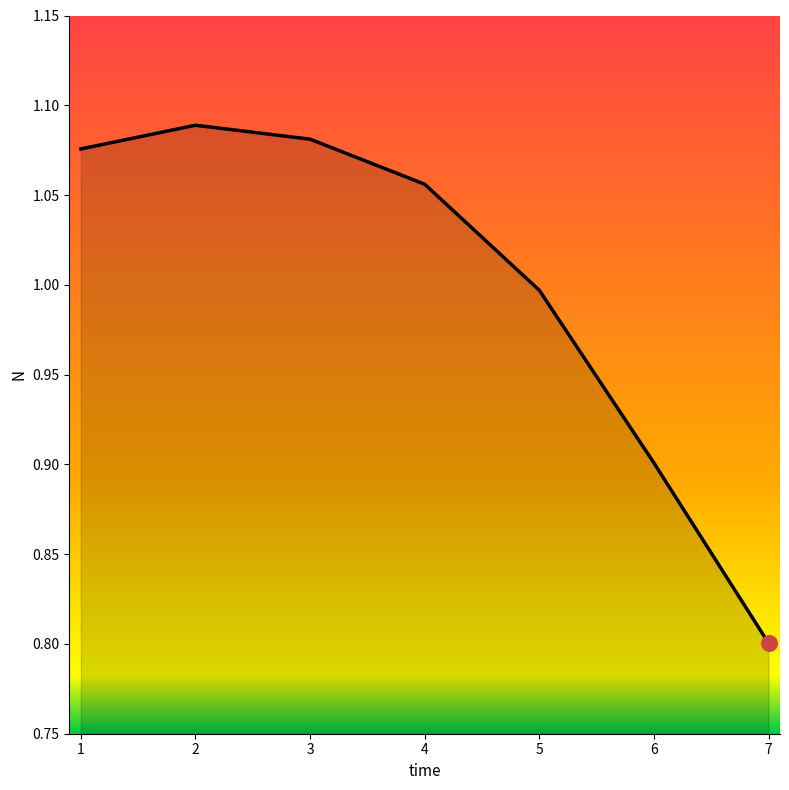

Between 6 and 7, which is larger?

6